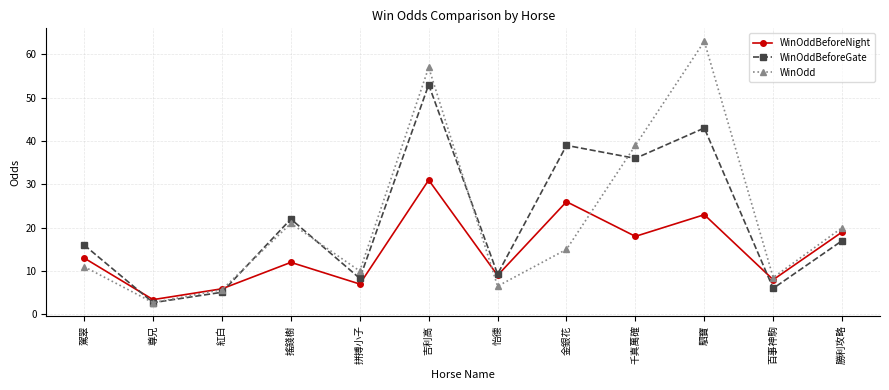

What is the difference between the highest and lowest values at 金銀花?

24.0